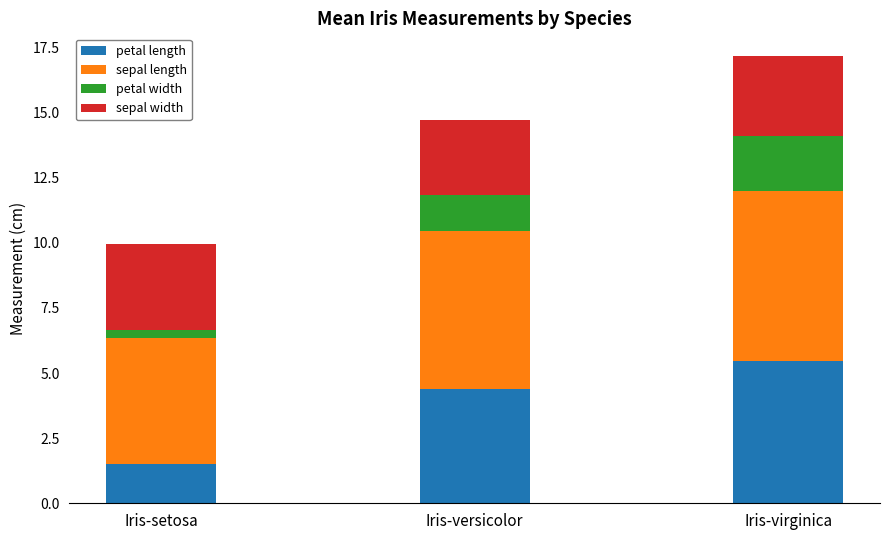

Is it true that petal length equals 4.4 at Iris-versicolor?

True